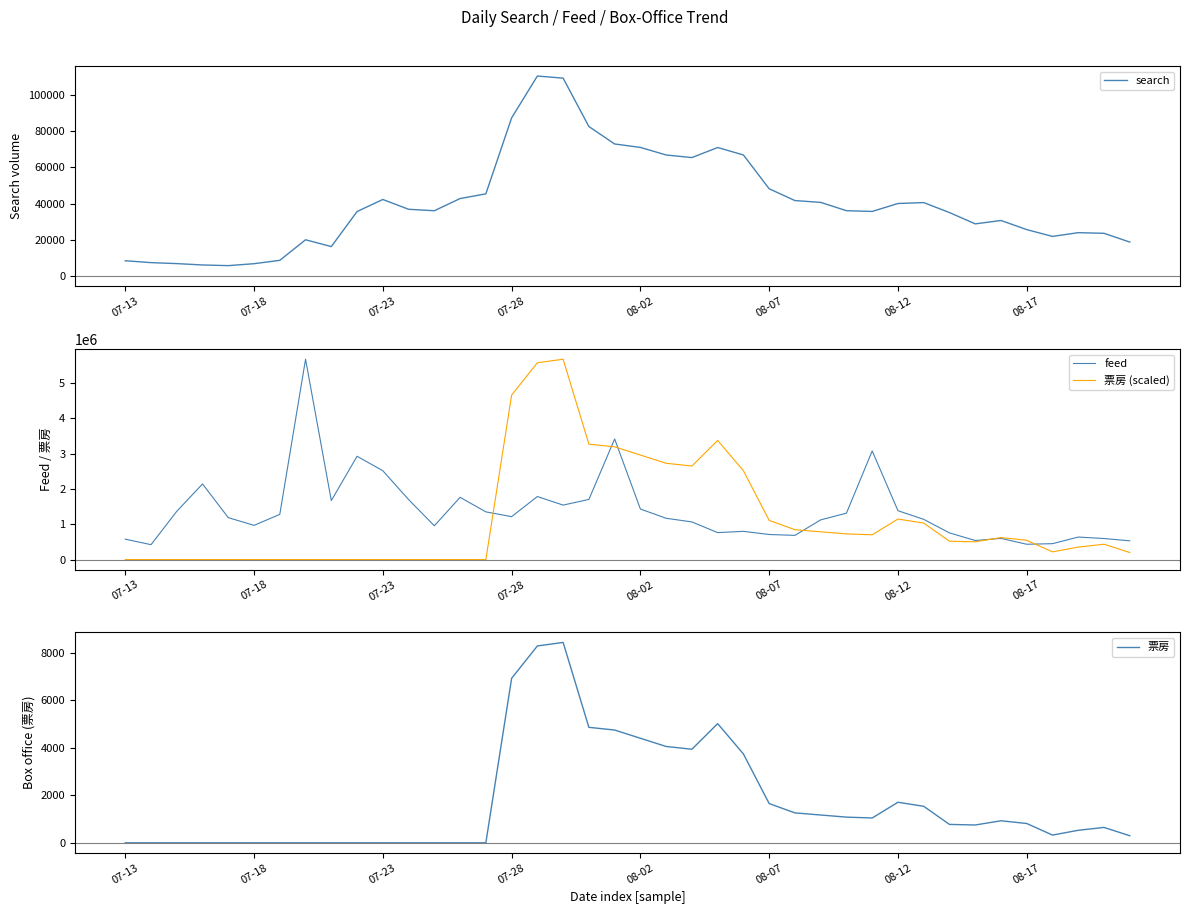

After their last crossing, which series has the higher values: search or 票房 (scaled)?

票房 (scaled)